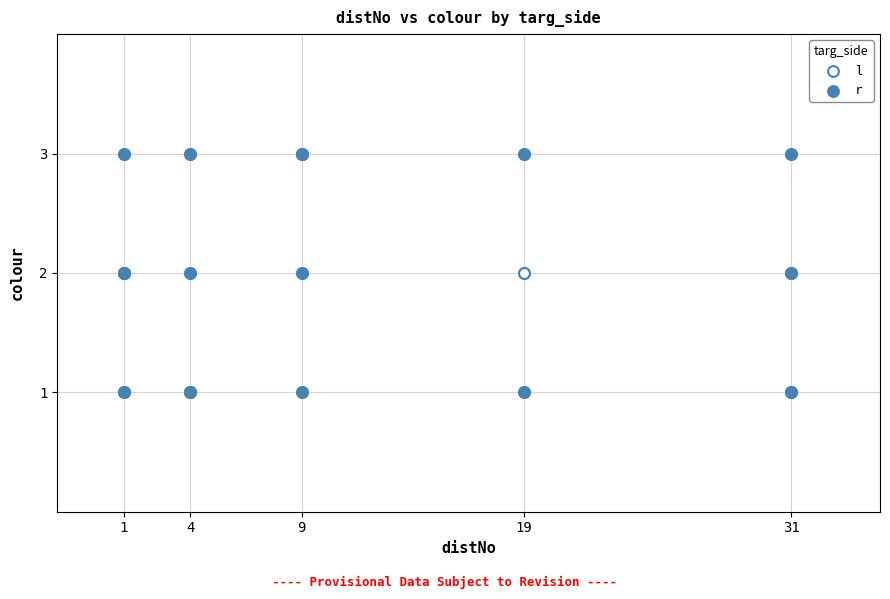

What are all the series names shown in the legend?

l, r